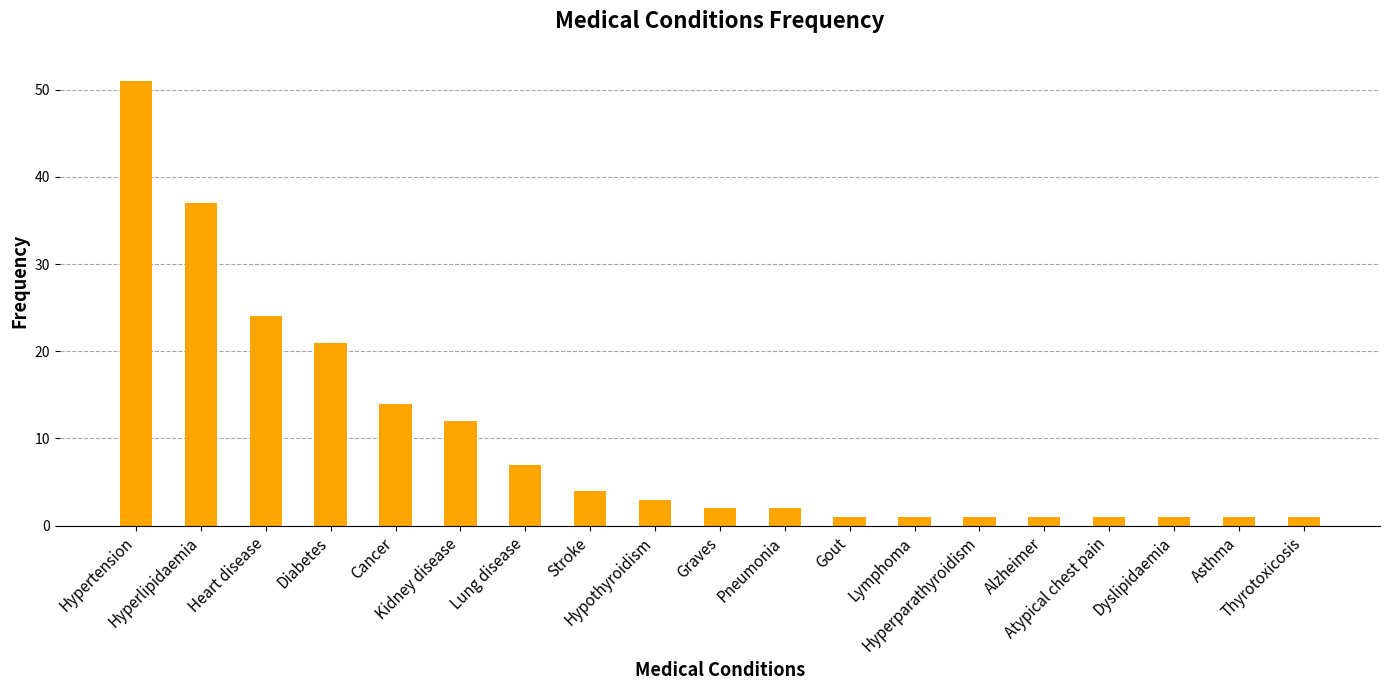

What is the greatest value displayed?

51